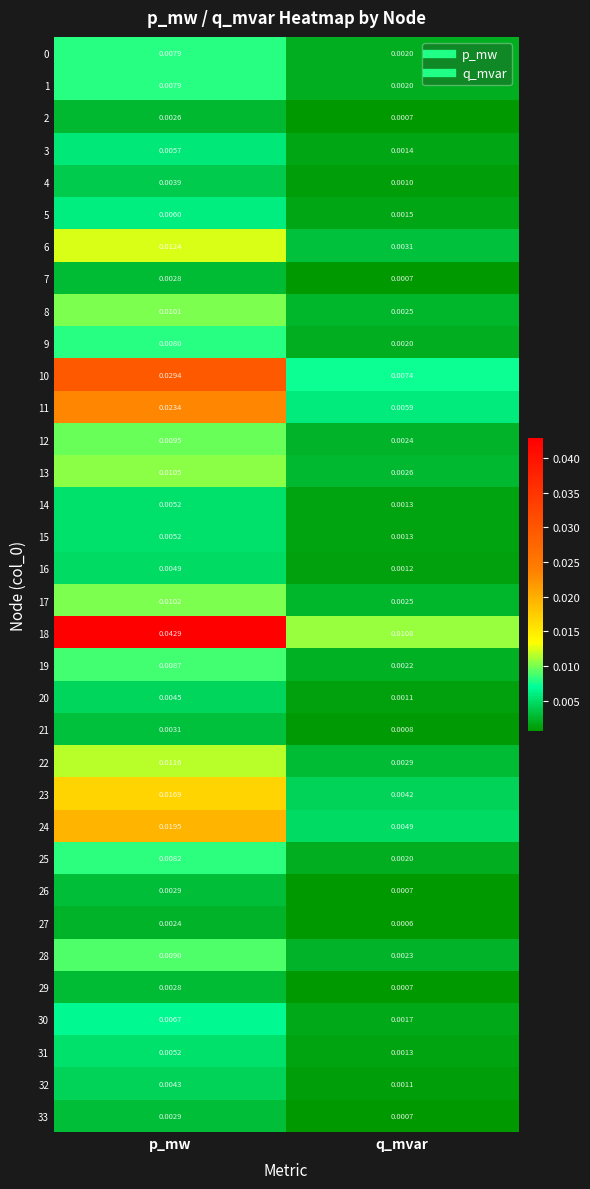

Which label corresponds to the largest value in the chart?

p_mw